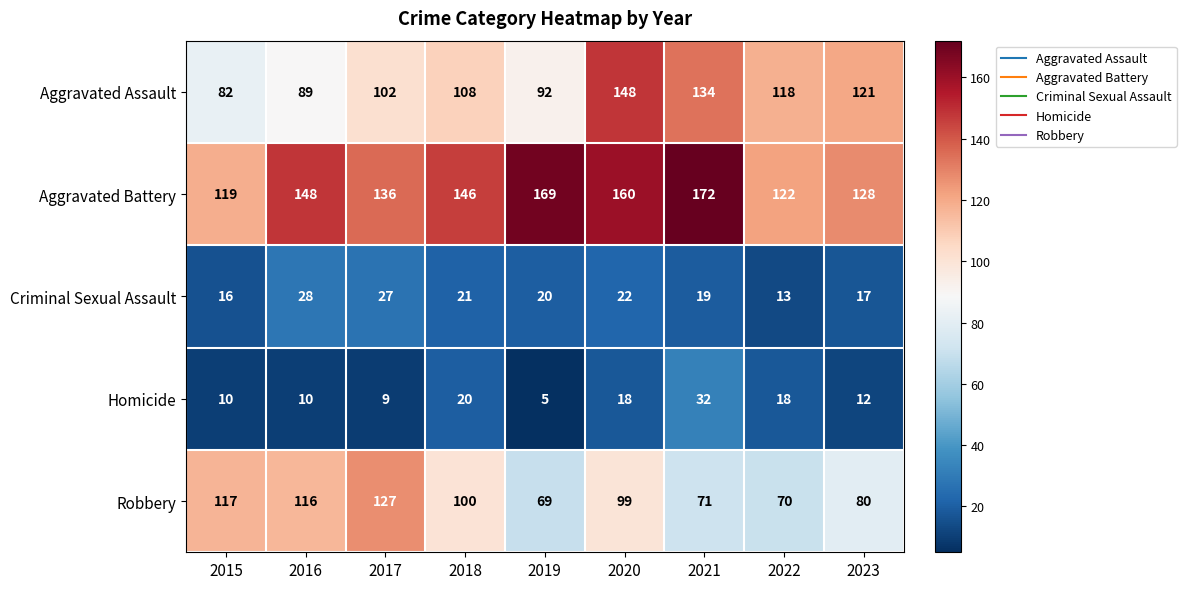

What is the difference between the highest and lowest values at 2021?

153